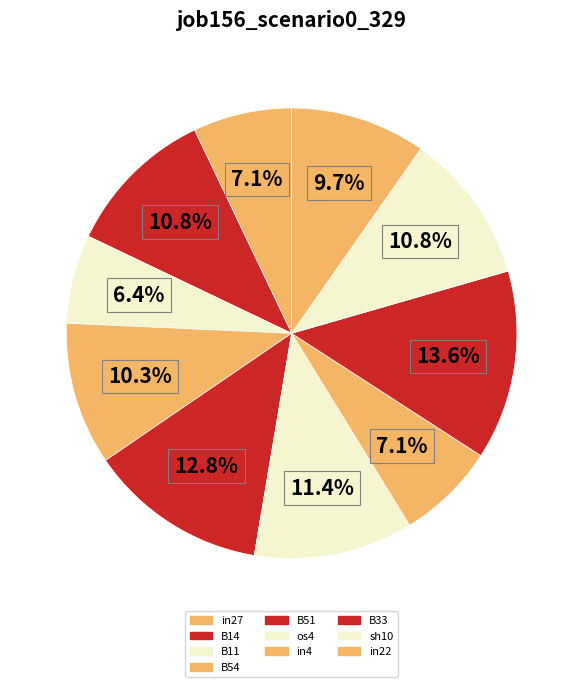

To the nearest percent, what percentage of the pie is B11?

6%